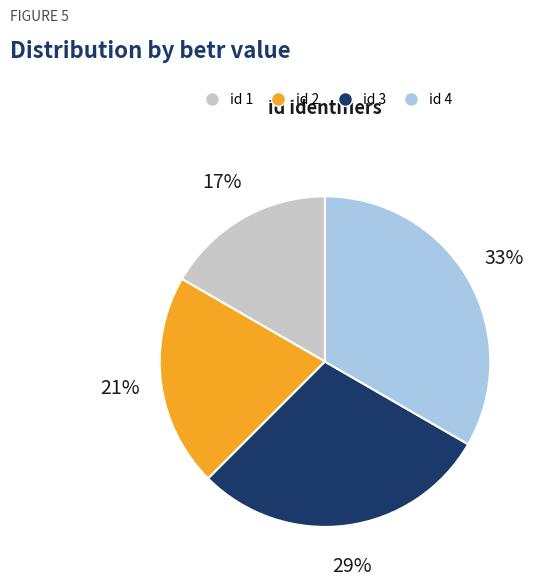

To the nearest percent, what portion does id 2 represent?

21%